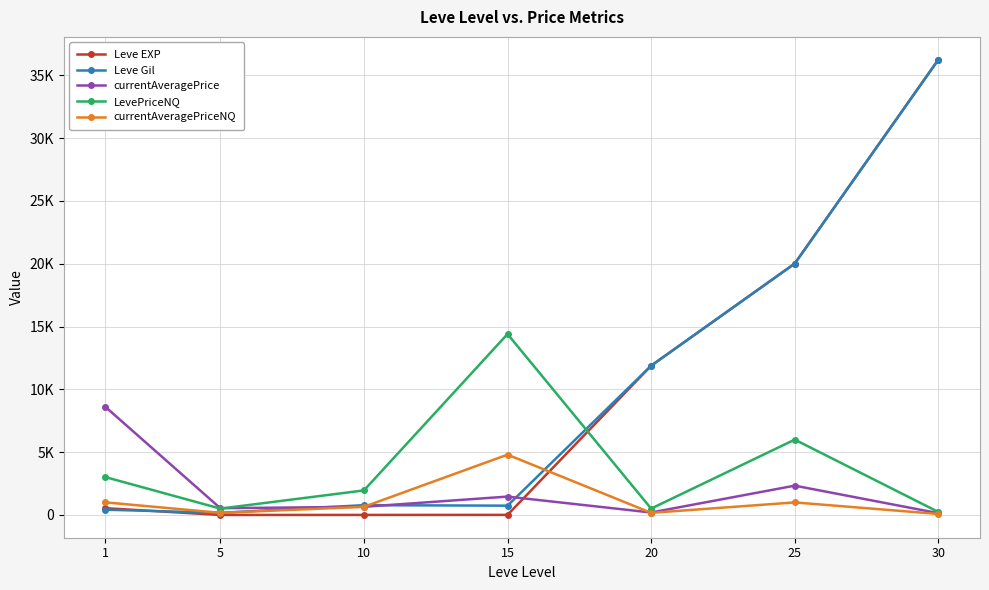

What are all the series names shown in the legend?

Leve EXP, Leve Gil, currentAveragePrice, LevePriceNQ, currentAveragePriceNQ